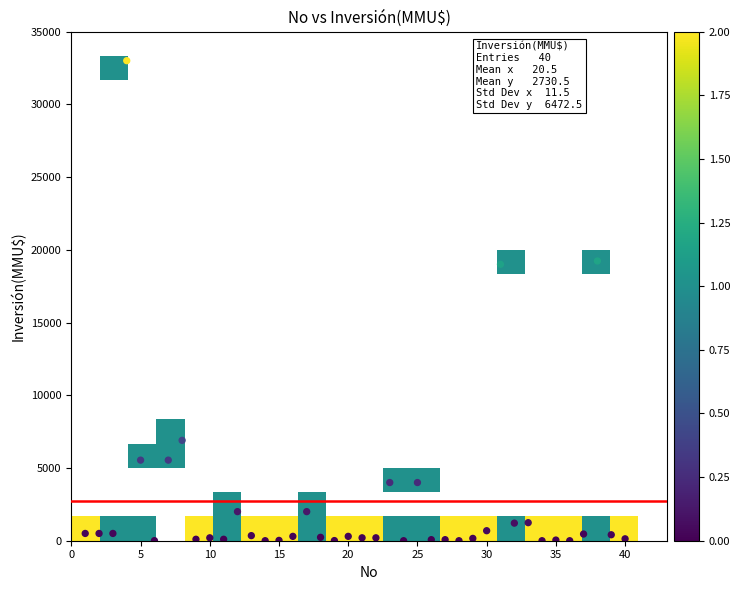

What is the range of X values (max minus min)?

39